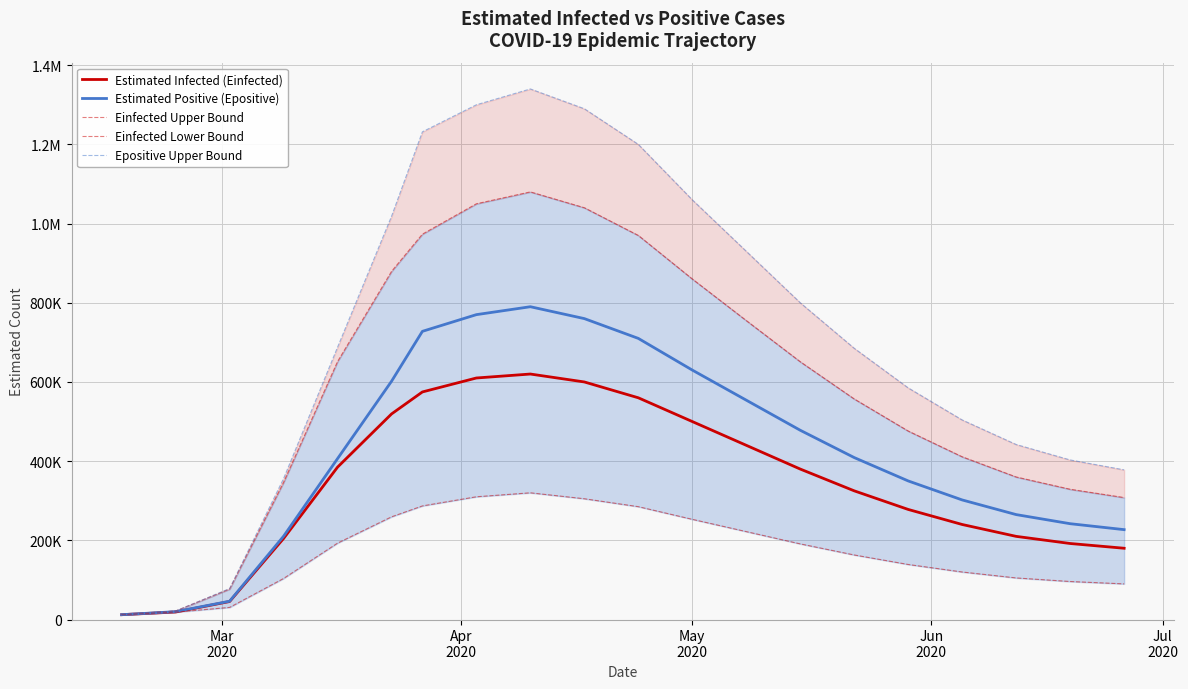

True or false: Estimated Positive (Epositive) and Estimated Infected (Einfected) intersect in this chart.

False